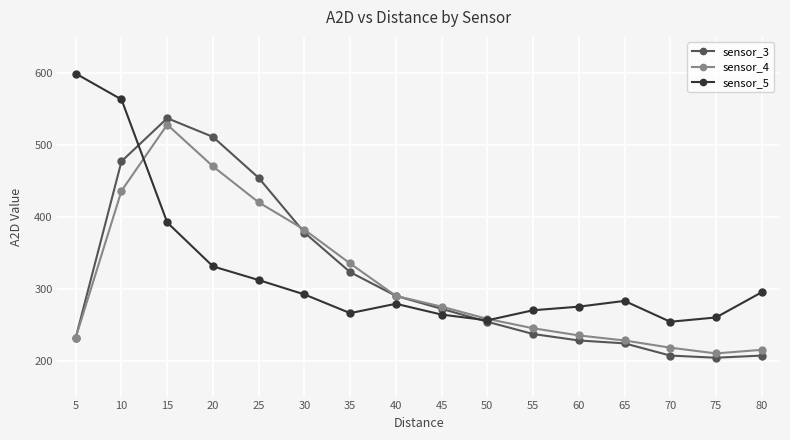

Between 5 and 65, which series saw the biggest shift?

sensor_5